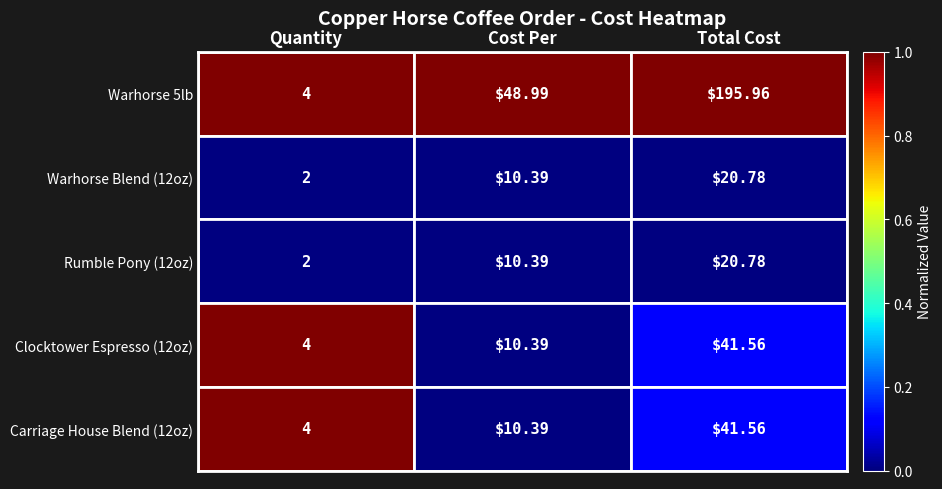

At which label is Clocktower Espresso (12oz) closest to 22?

Cost Per